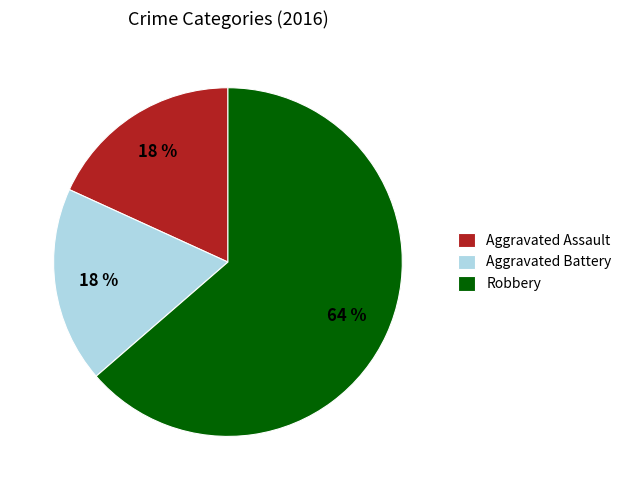

Approximately how many times larger is the value at Aggravated Assault compared to Aggravated Battery?

1.0